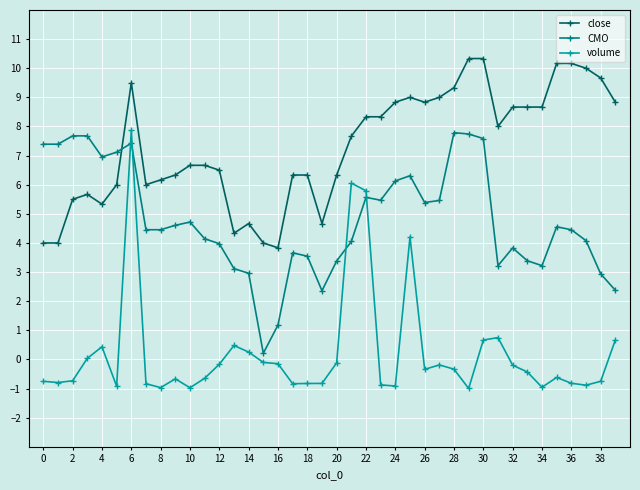

What are all the series names shown in the legend?

close, CMO, volume